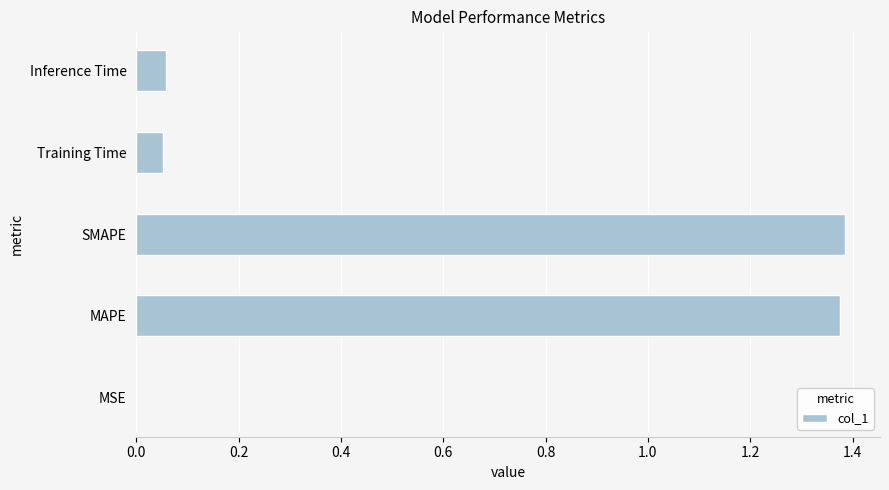

What is the change in value from SMAPE to Training Time?

-1.3